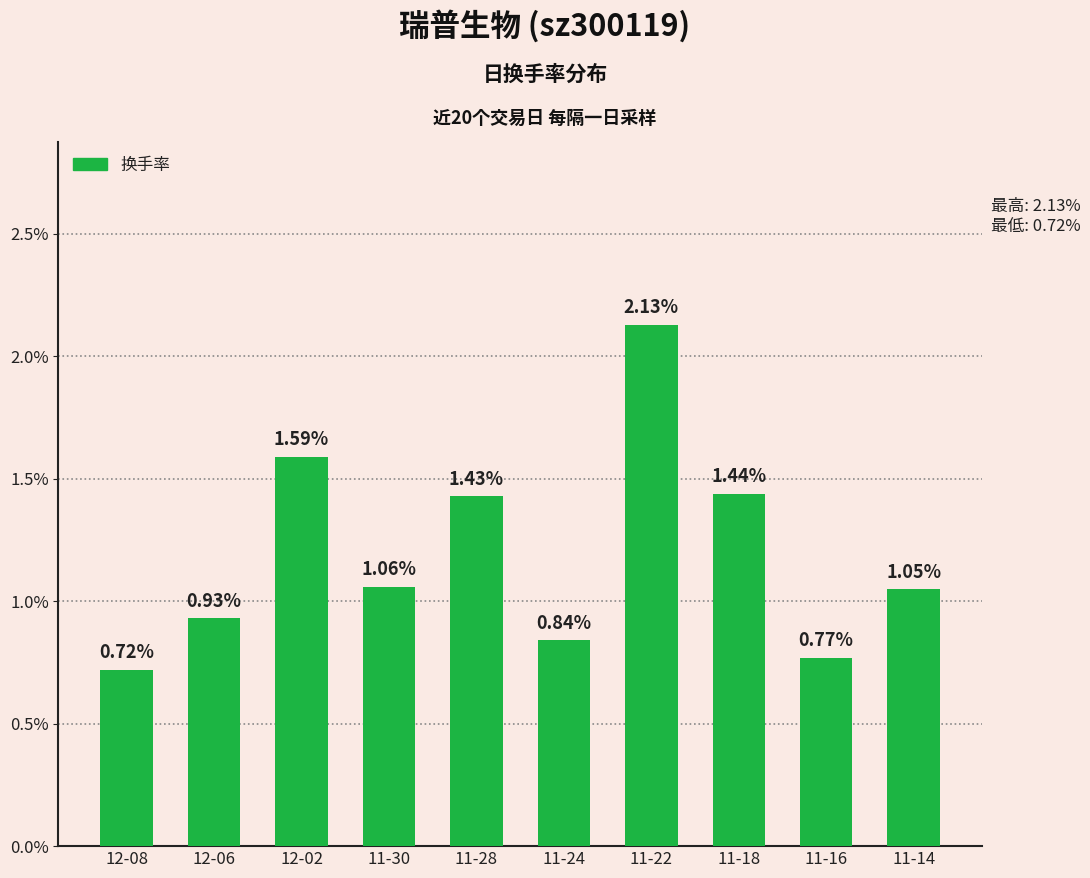

What is the sum of the values at 11-16 and 12-08?

1.5